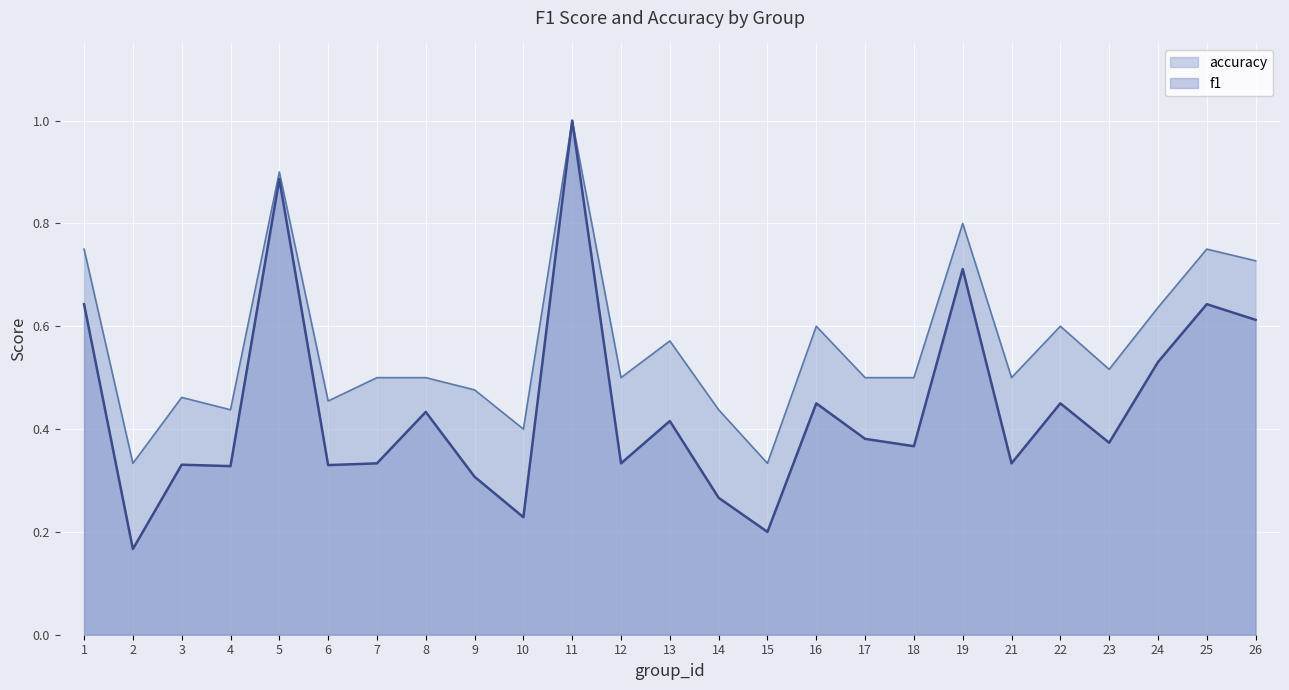

Reading left to right, list all the values displayed in this chart.

f1: 1=0.6	2=0.2	3=0.3	4=0.3	5=0.9	6=0.3	7=0.3	8=0.4	9=0.3	10=0.2	11=1.0	12=0.3	13=0.4	14=0.3	15=0.2	16=0.5	17=0.4	18=0.4	19=0.7	21=0.3	22=0.5	23=0.4	24=0.5	25=0.6	26=0.6
accuracy: 1=0.8	2=0.3	3=0.5	4=0.4	5=0.9	6=0.5	7=0.5	8=0.5	9=0.5	10=0.4	11=1.0	12=0.5	13=0.6	14=0.4	15=0.3	16=0.6	17=0.5	18=0.5	19=0.8	21=0.5	22=0.6	23=0.5	24=0.6	25=0.8	26=0.7